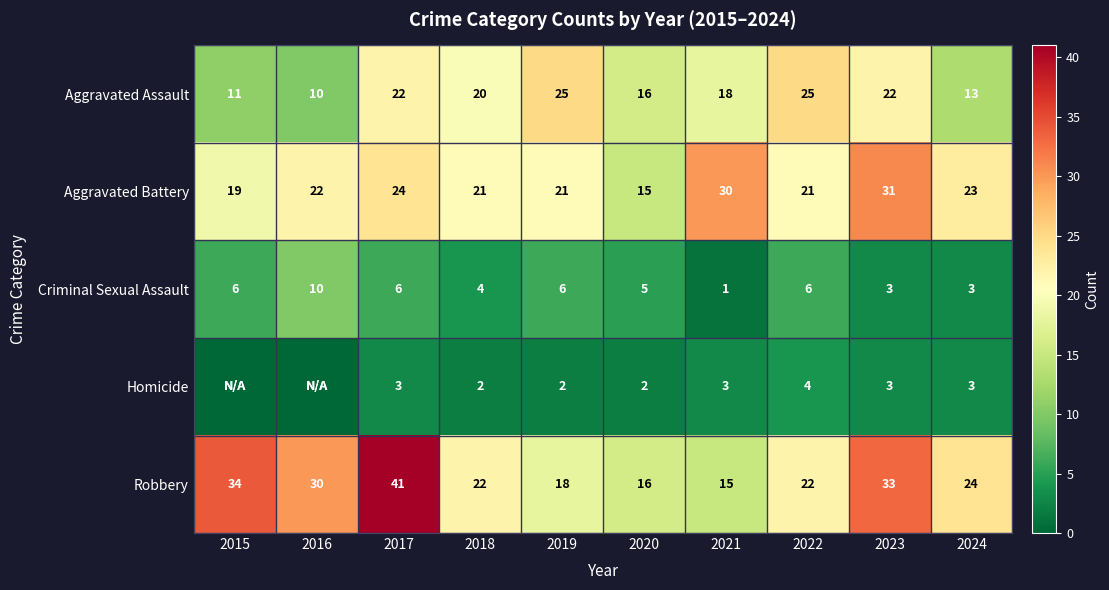

Where is Criminal Sexual Assault nearest to the value 5?

2020